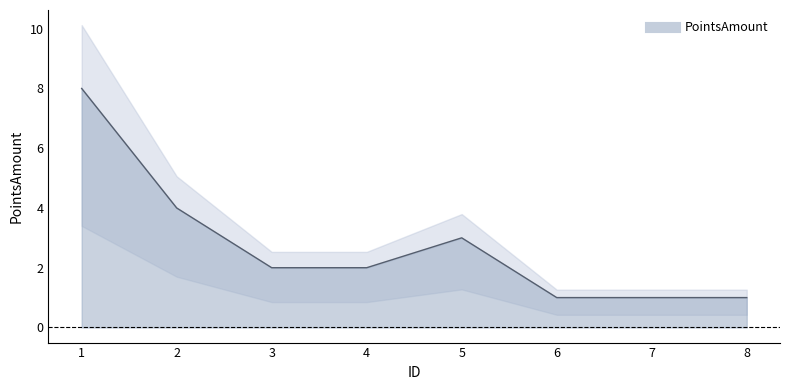

Does the chart have visible grid lines?

No